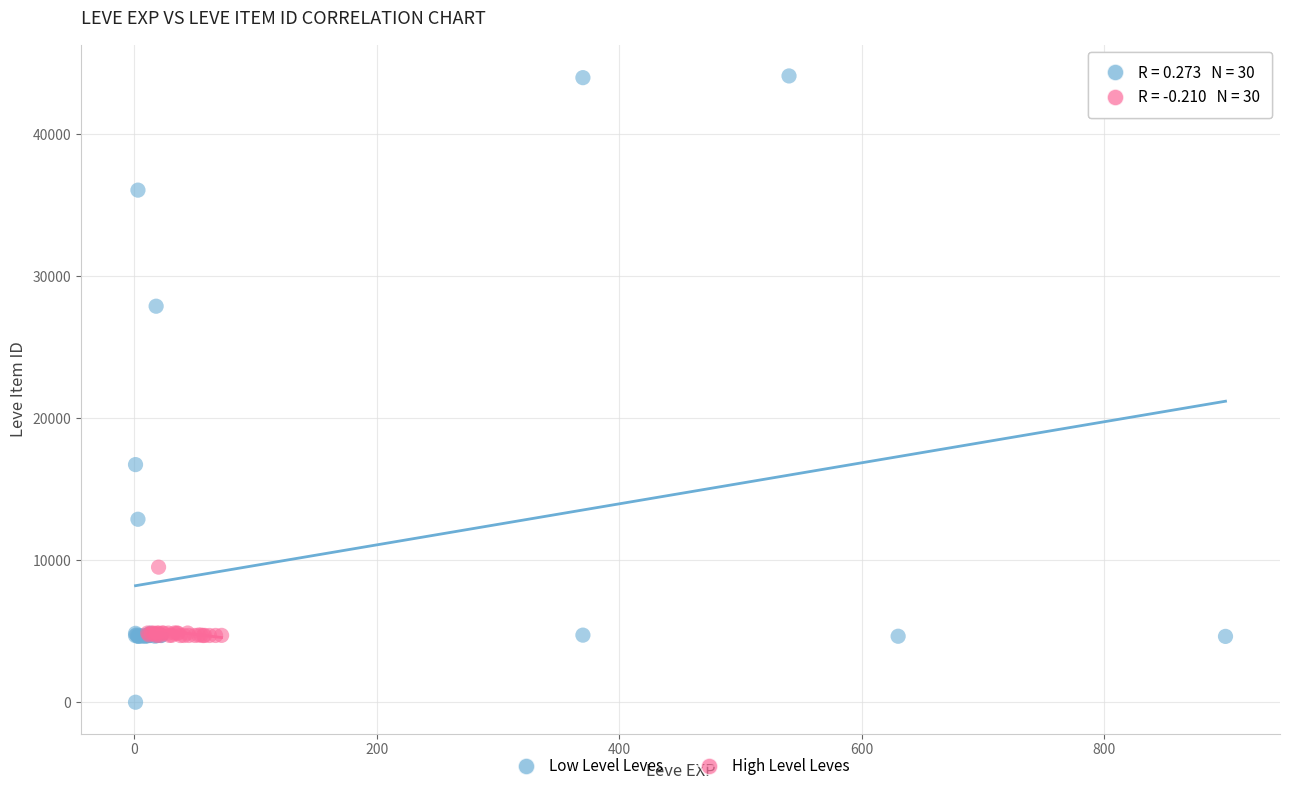

Which series has the largest Y range (max minus min)?

Low Level Leves